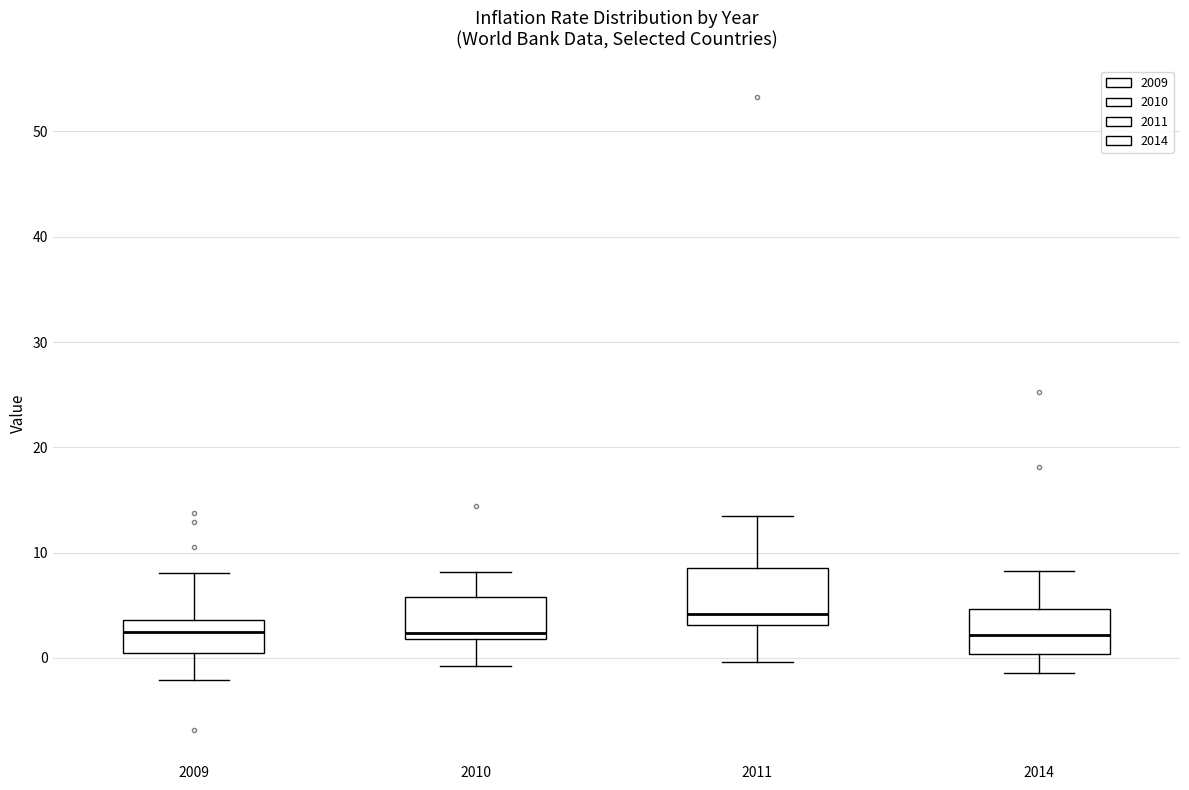

Where is the upper edge of the box at x = 2011 on the y-axis? The values are not printed on the chart, so give them approximately, as read against the axis.

9